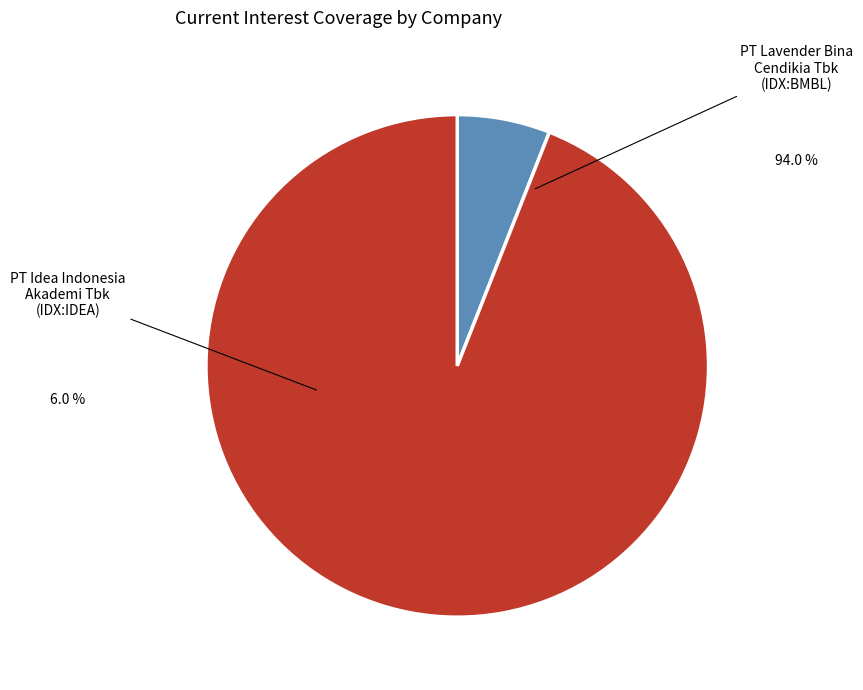

What portion of the pie excludes PT Lavender Bina Cendikia Tbk (IDX:BMBL)?

6.0%